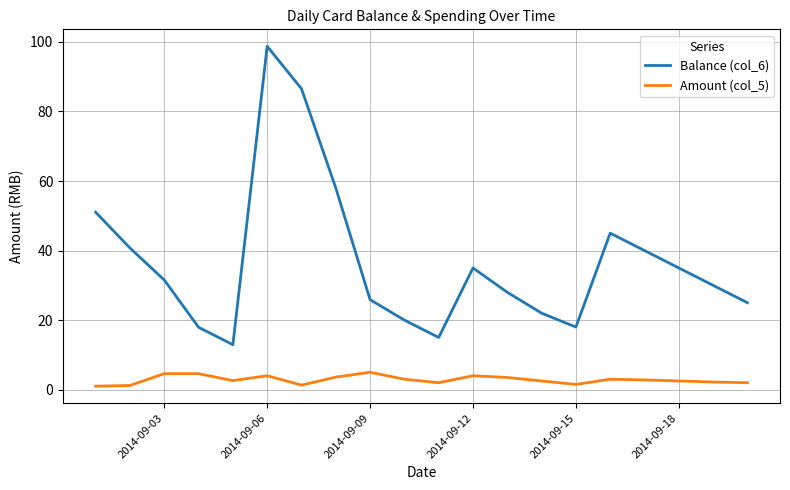

What is the difference between the maximum and minimum values in the Balance (col_6) series?

85.8